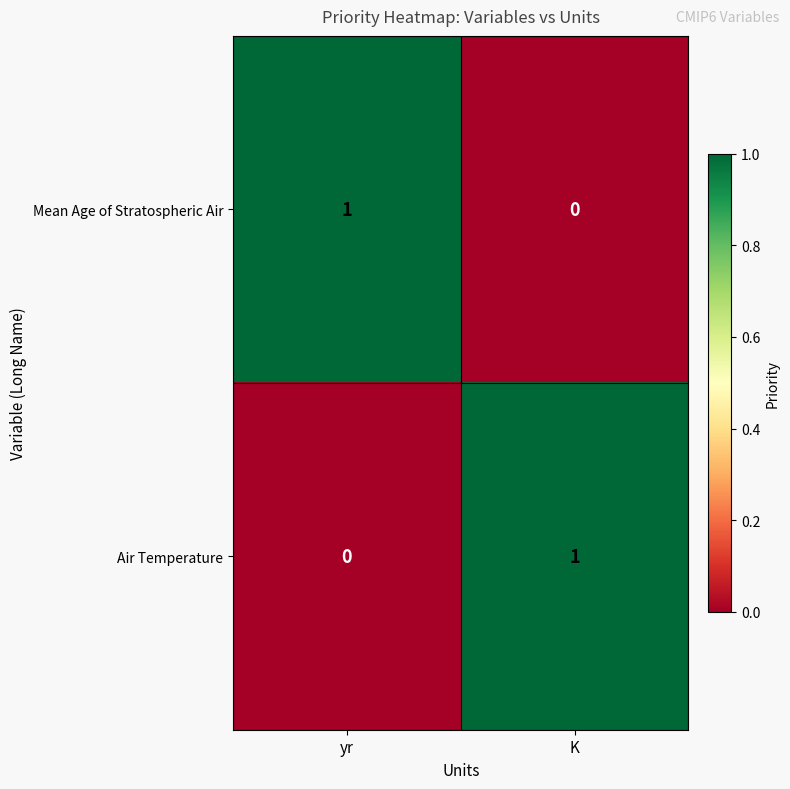

At which label does Mean Age of Stratospheric Air reach its minimum?

K